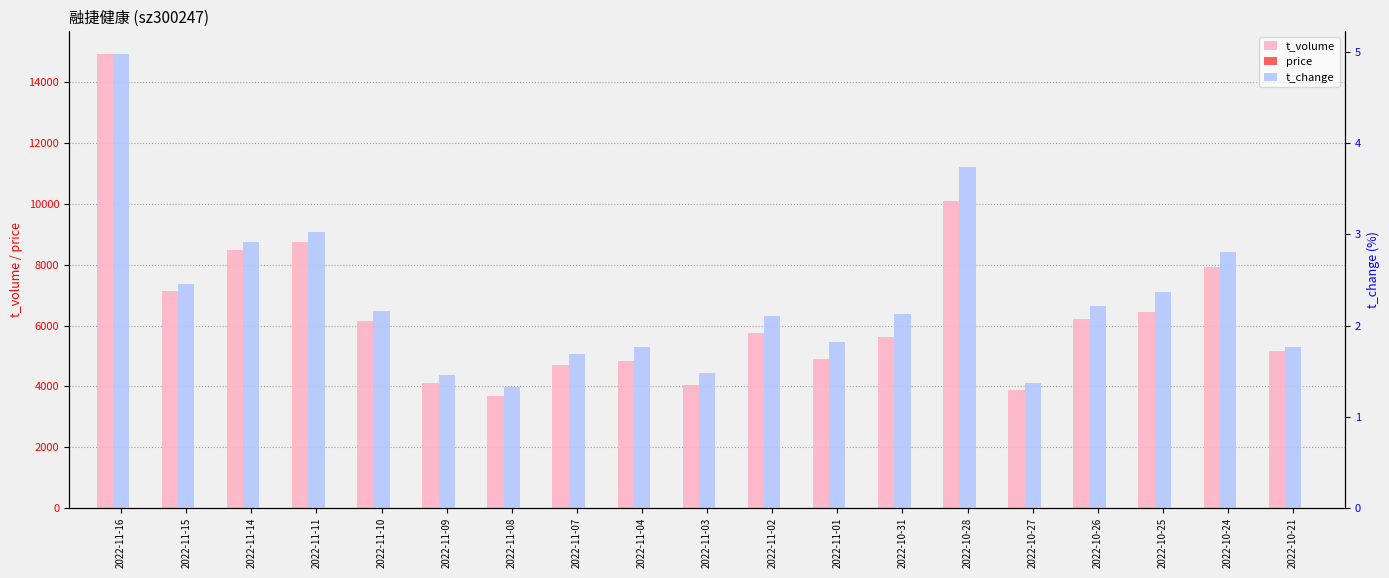

At which label does t_change first exceed 2?

2022-11-16